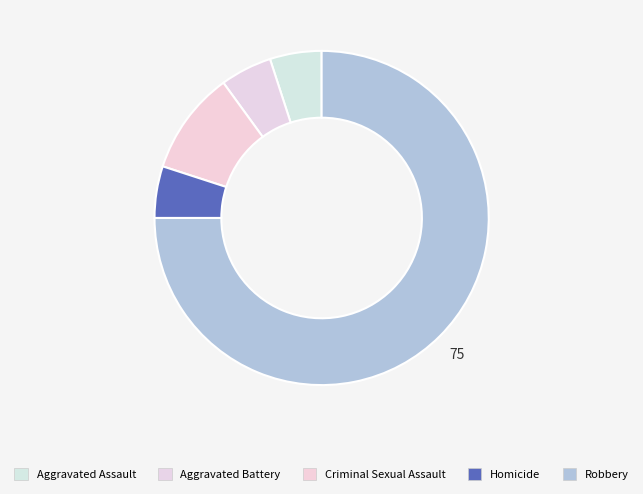

How many slices are in this pie chart?

5